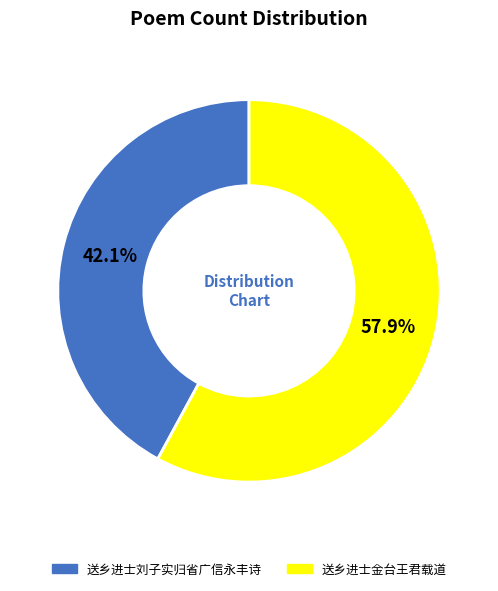

To the nearest percent, what is the difference between the largest and smallest slice percentages?

16%